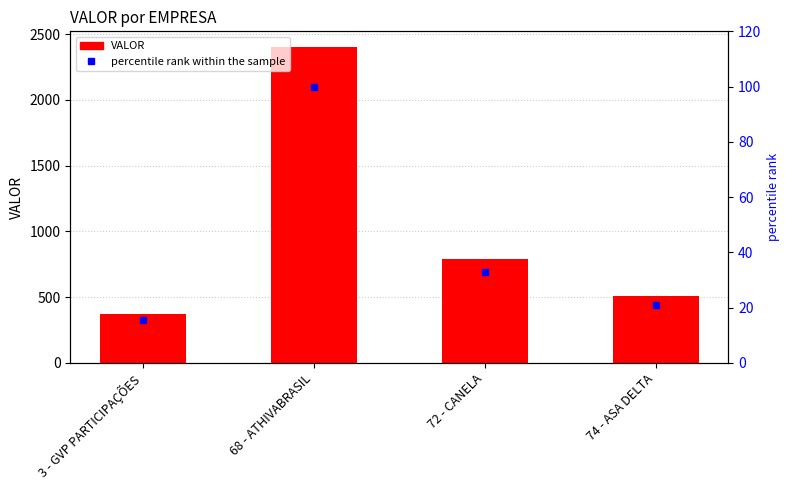

What are all the series names shown in the legend?

VALOR, percentile rank within the sample